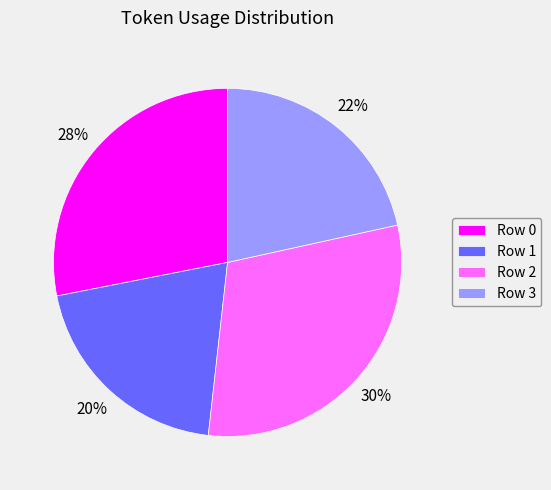

Count the number of slices in the pie.

4